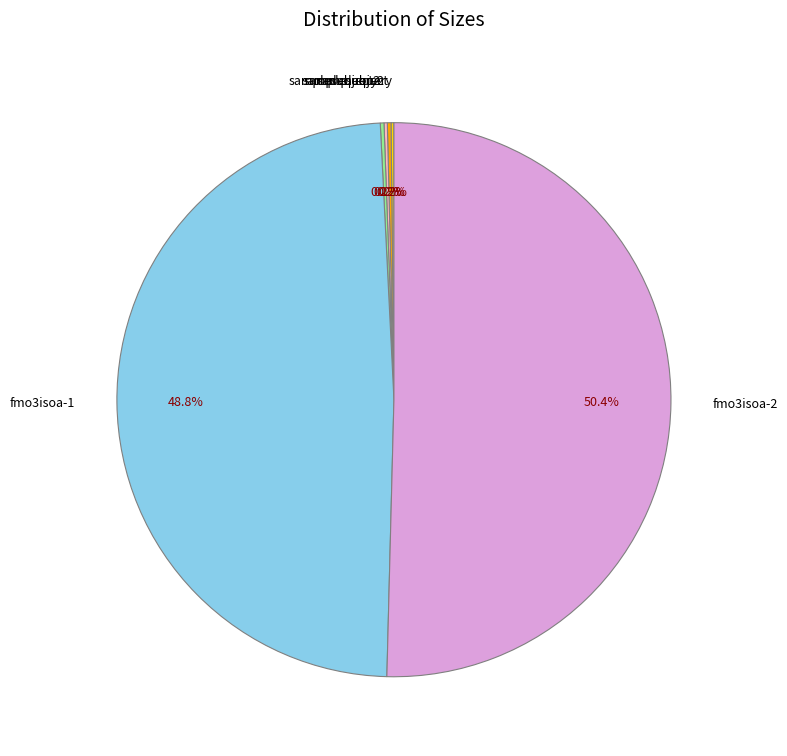

What is the majority slice?

fmo3isoa-2